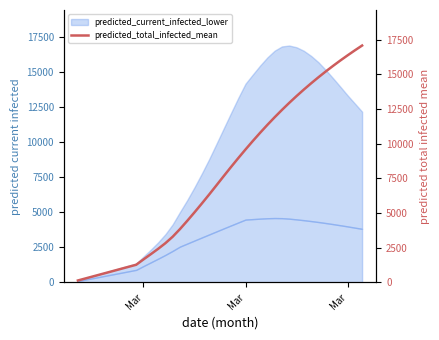

Reading right to left, list all the values displayed in this chart.

17079	16730	16368	15995	15607	15205	14788	14354	13903	13434	12946	12437	11909	11359	10787	10196	9586	8959	8316	7659	6993	6332	5686	5054	4439	3844	3294	2828	2419	2036	1661	1276	1135	993	851	709	567	425	284	142